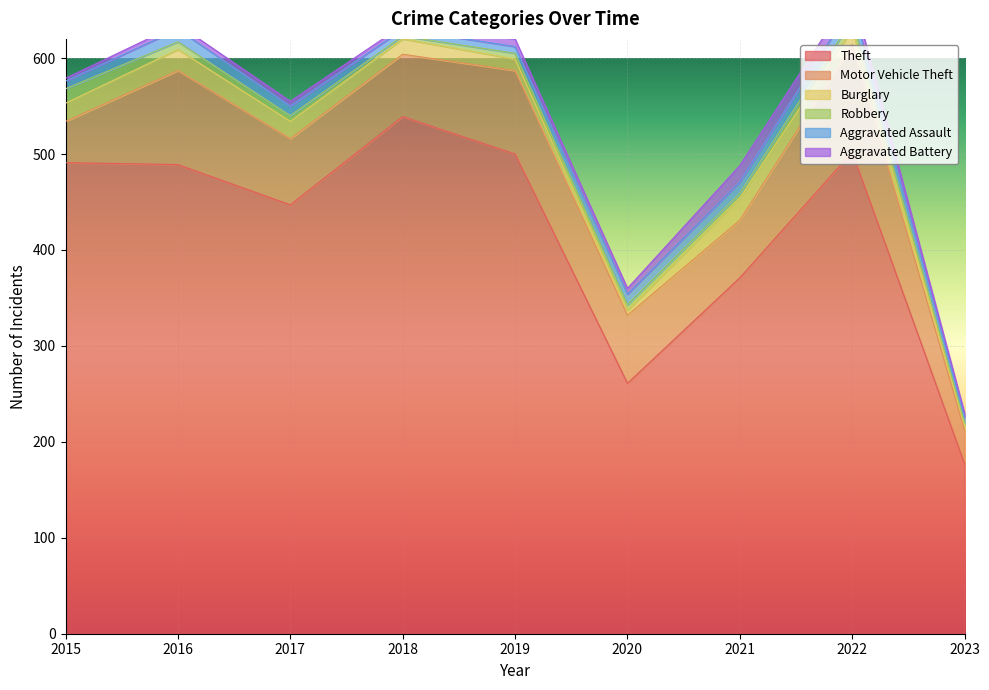

True or false: Aggravated Battery and Motor Vehicle Theft cross at least once.

False